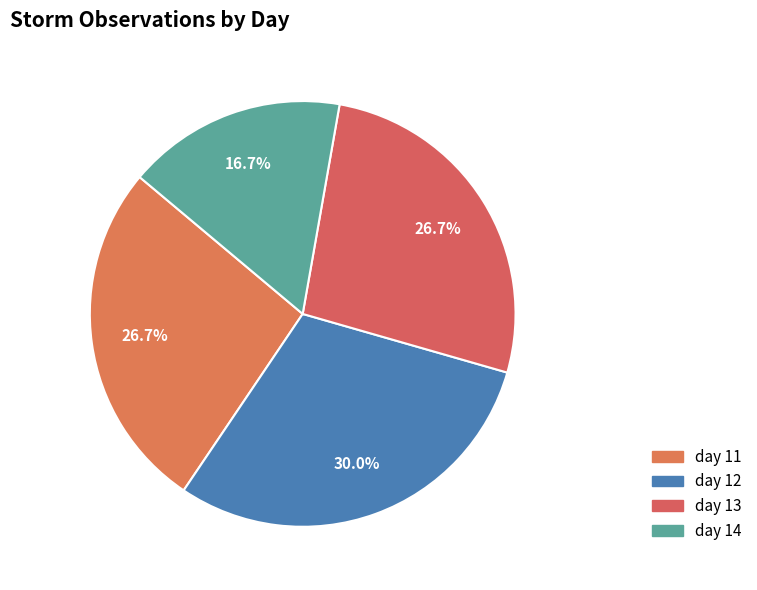

To the nearest percent, what percentage of the pie is day 12?

30%